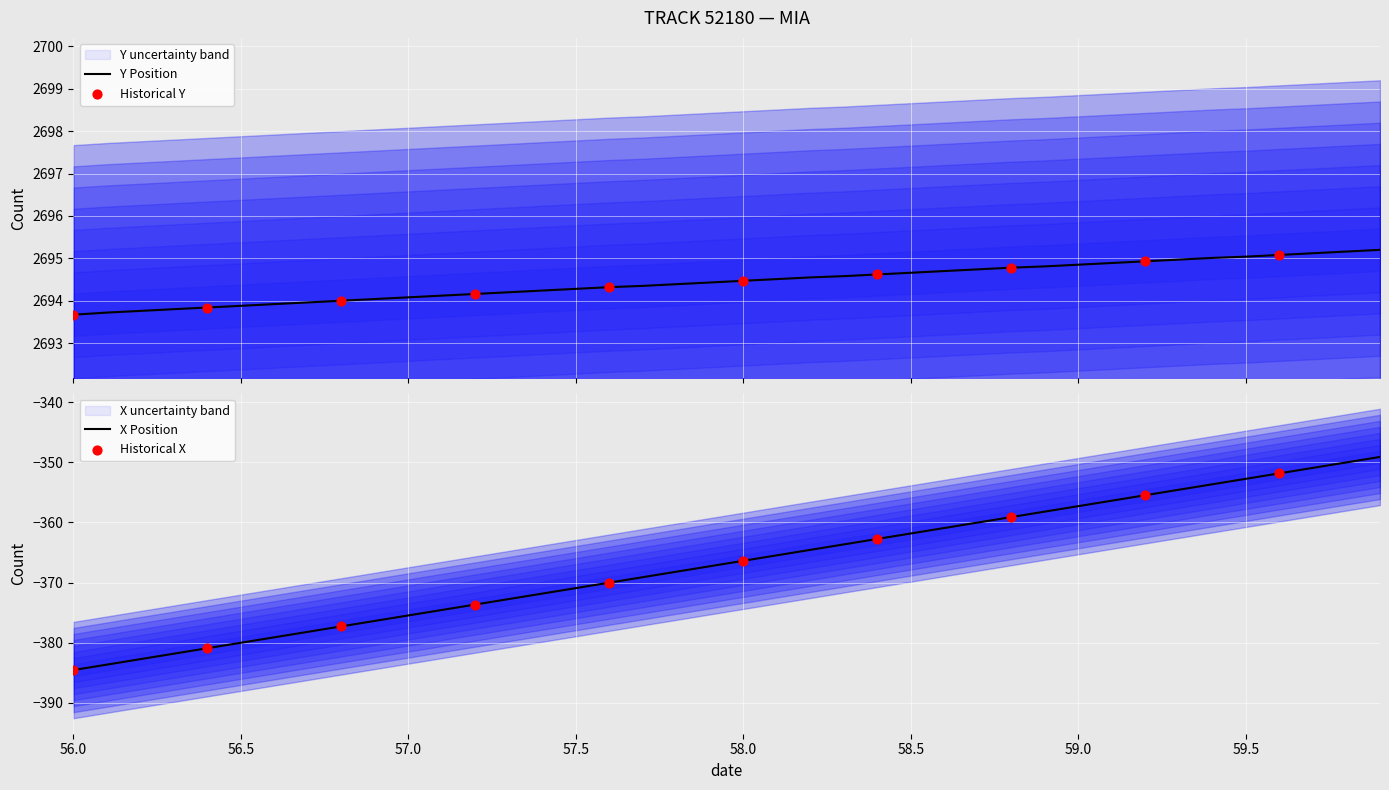

Is the value of X at 58.1 greater than the value of TIMESTAMP at 57.6?

Yes